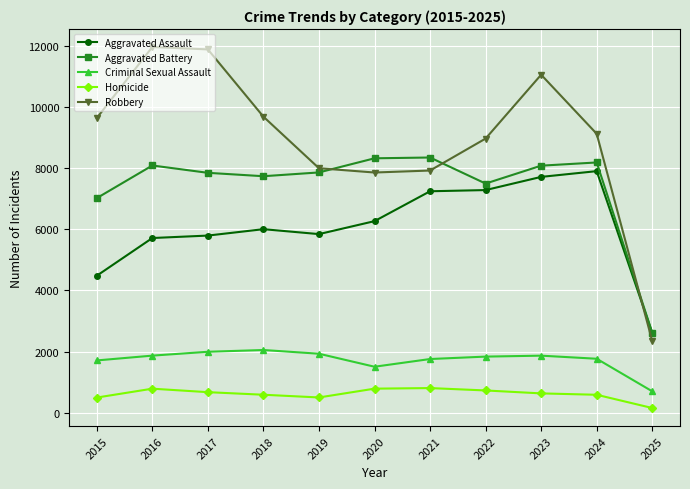

The Robbery series shows 2345 at 2025. True or false?

True